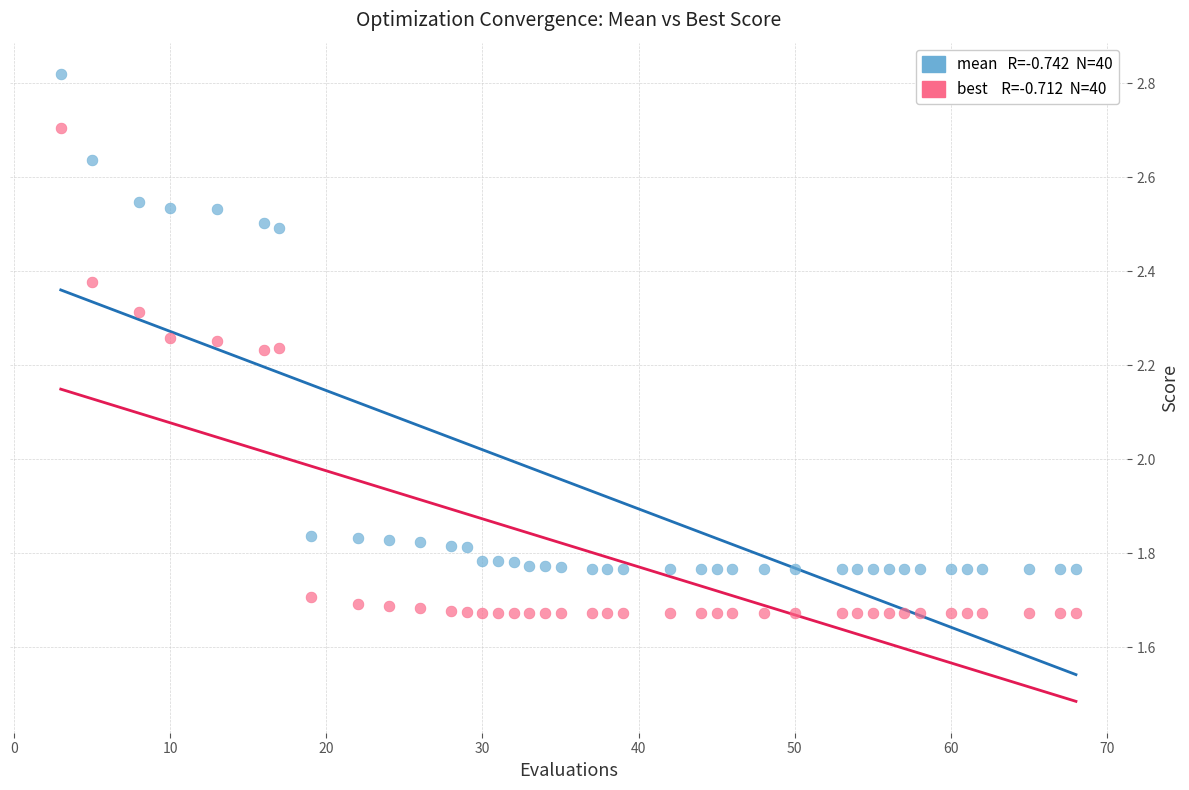

Across all data points, what is the range of X values (max minus min)?

65.0